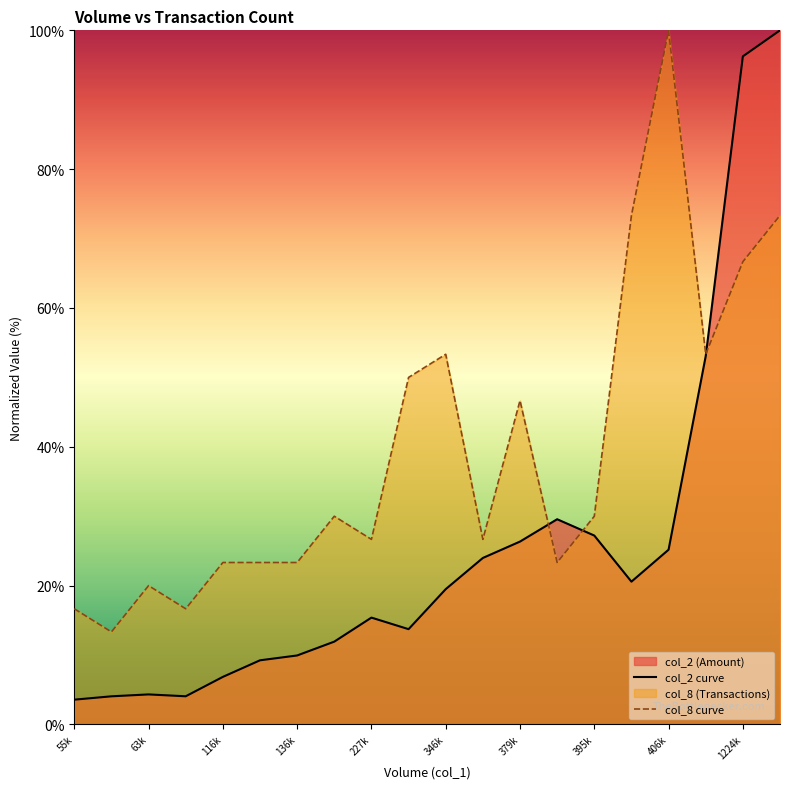

Is it true that col_8 curve equals 23.3 at 13?

True